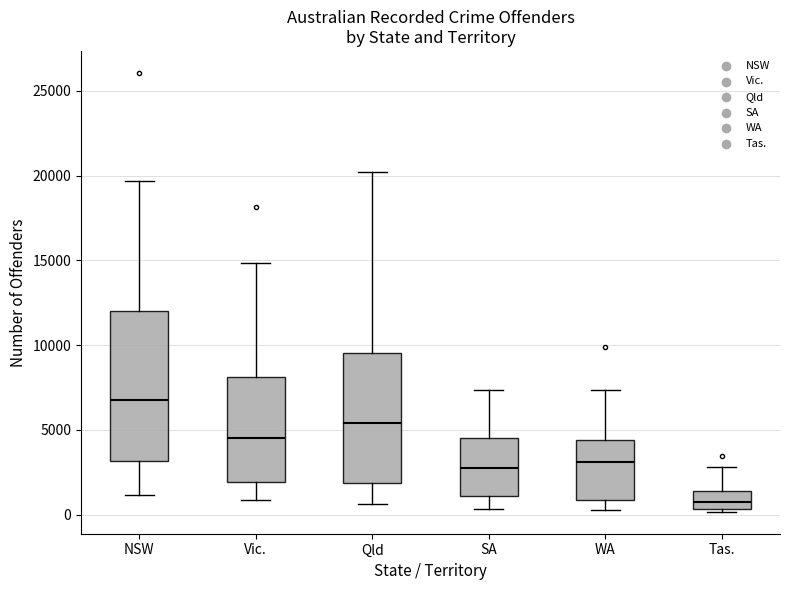

Which box has the lowest median line?

Tas.